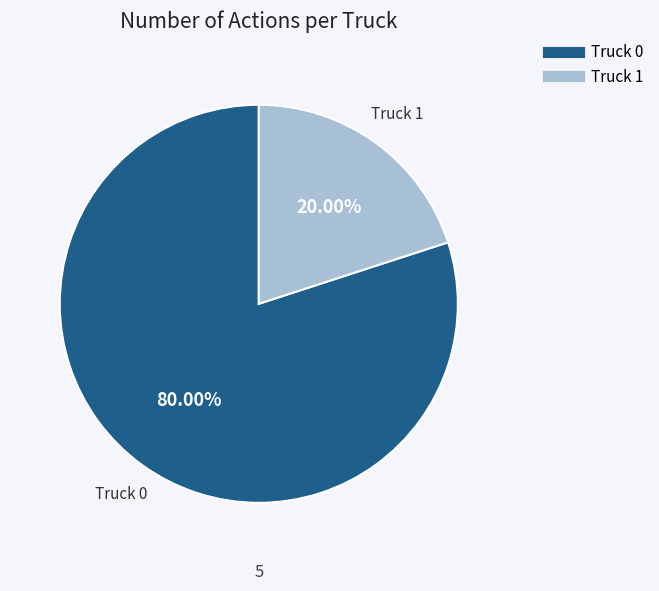

Does any single category account for the majority?

Yes